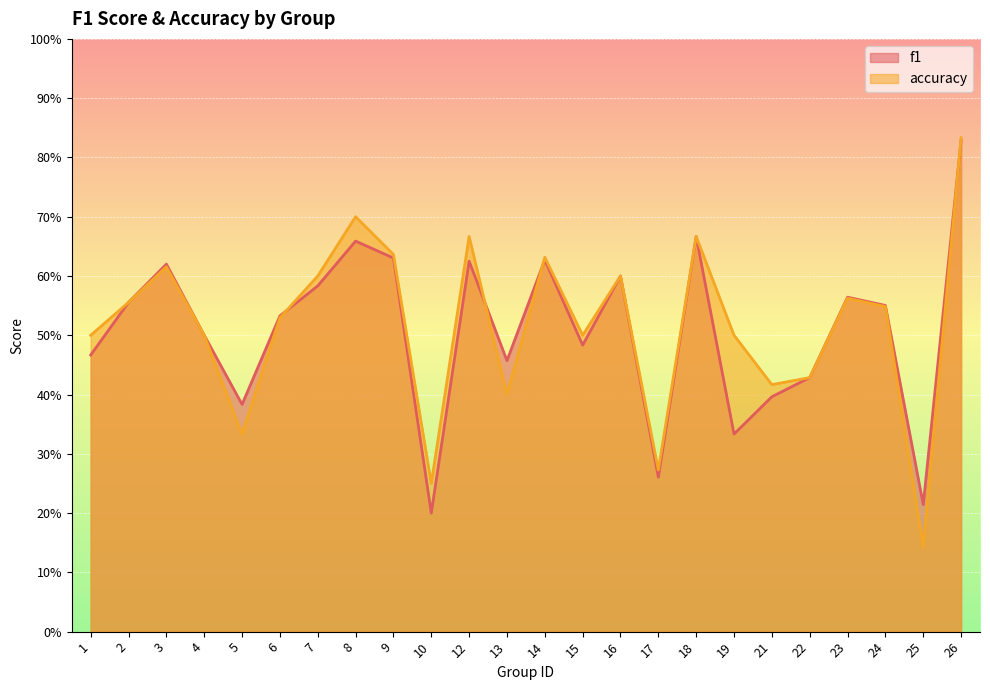

Rank the categories by accuracy value from lowest to highest.

25, 10, 17, 5, 13, 21, 22, 1, 4, 15, 19, 6, 24, 2, 23, 7, 16, 3, 14, 9, 12, 18, 8, 26